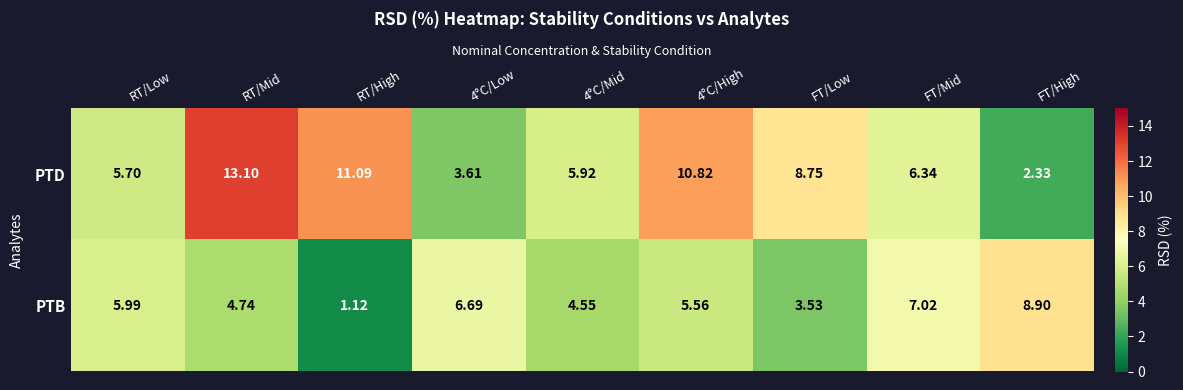

Between FT/Low and FT/Mid, which series saw the biggest shift?

PTB